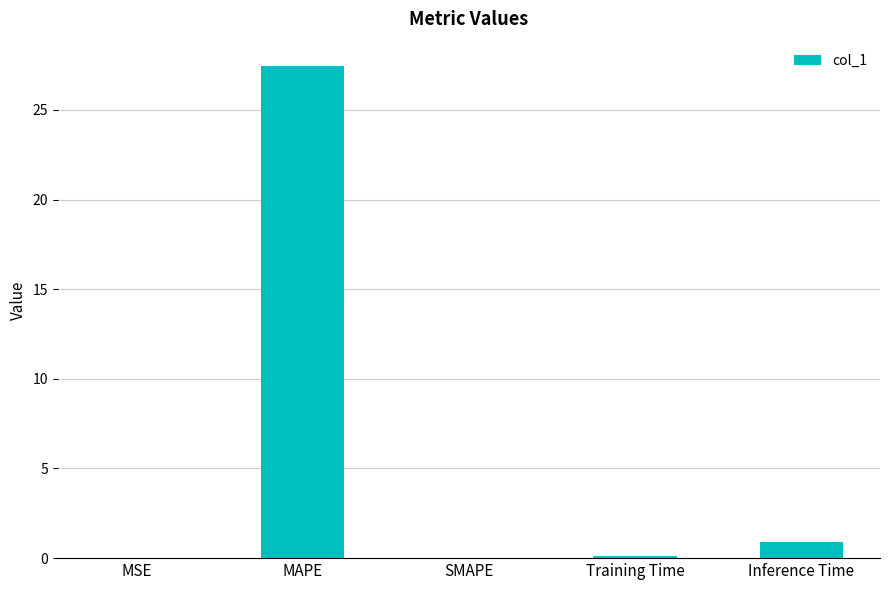

Which has a higher value, MAPE or SMAPE?

MAPE